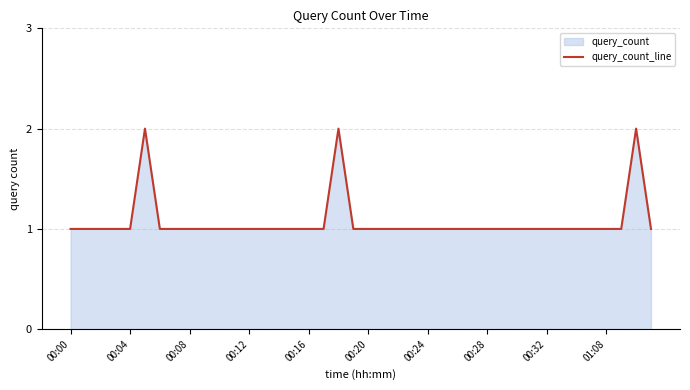

What is the approximate value at 34?

1